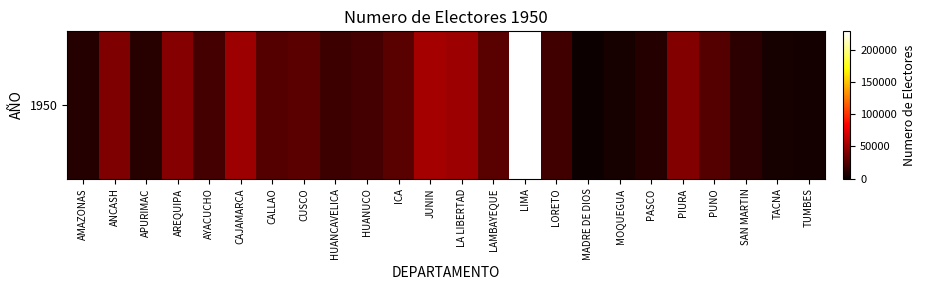

List the labels in order of value, largest first.

LIMA, JUNIN, LA LIBERTAD, CAJAMARCA, AREQUIPA, PIURA, ANCASH, CUSCO, LAMBAYEQUE, ICA, PUNO, CALLAO, HUANUCO, AYACUCHO, LORETO, HUANCAVELICA, SAN MARTIN, APURIMAC, PASCO, AMAZONAS, MOQUEGUA, TACNA, TUMBES, MADRE DE DIOS